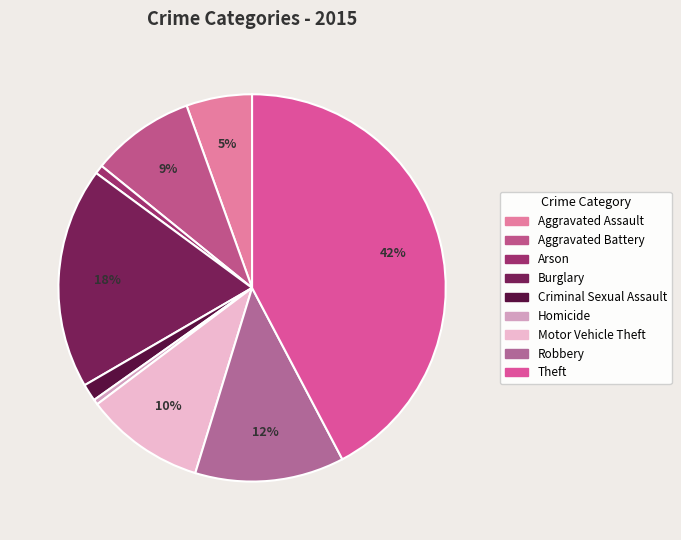

Rank the categories by value from highest to lowest.

Theft, Burglary, Robbery, Motor Vehicle Theft, Aggravated Battery, Aggravated Assault, Criminal Sexual Assault, Arson, Homicide